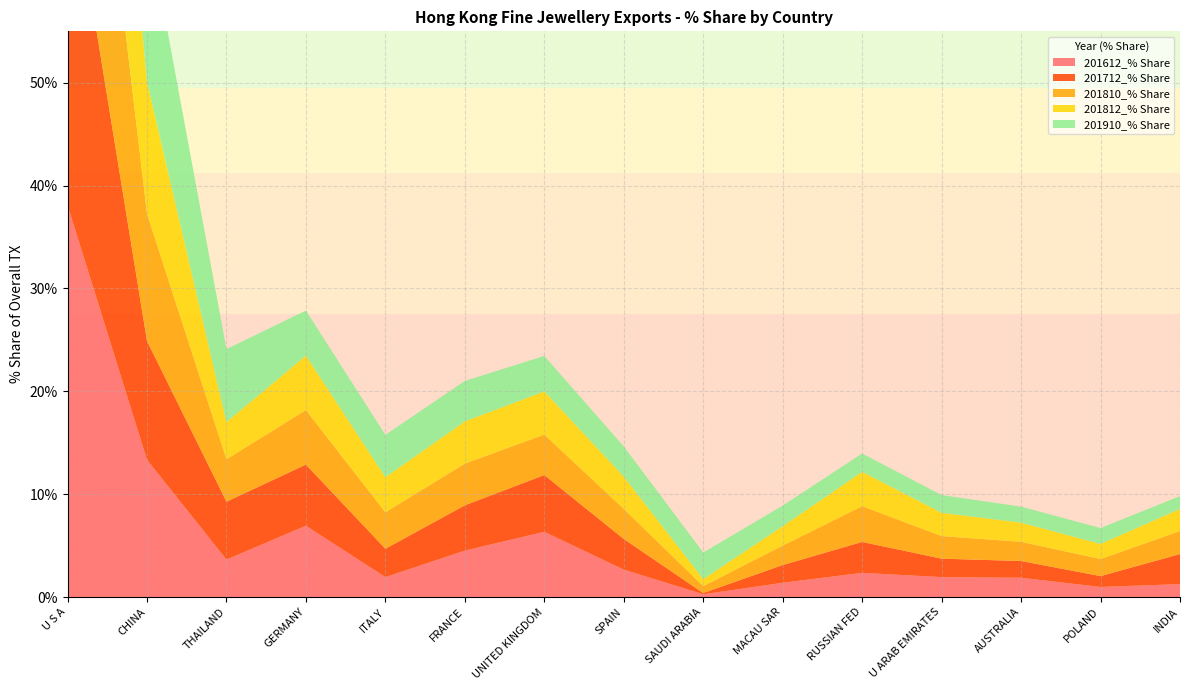

Reading left to right, list all the values displayed in this chart.

201612_% Share: 38.1	13.3	3.6	6.9	1.9	4.5	6.3	2.7	0.3	1.4	2.3	1.9	1.9	1.0	1.2
201712_% Share: 34.3	11.6	5.6	5.9	2.8	4.4	5.5	3.0	0.1	1.7	3.0	1.8	1.6	1.1	2.9
201810_% Share: 30.3	12.4	4.1	5.3	3.5	4.1	3.9	2.9	0.7	1.9	3.5	2.2	1.9	1.7	2.2
201812_% Share: 31.3	12.8	3.6	5.3	3.4	4.1	4.2	3.1	0.7	1.9	3.3	2.3	1.9	1.5	2.1
201910_% Share: 31.5	15.7	7.1	4.4	4.1	3.9	3.5	2.9	2.6	2.0	1.8	1.7	1.6	1.5	1.3